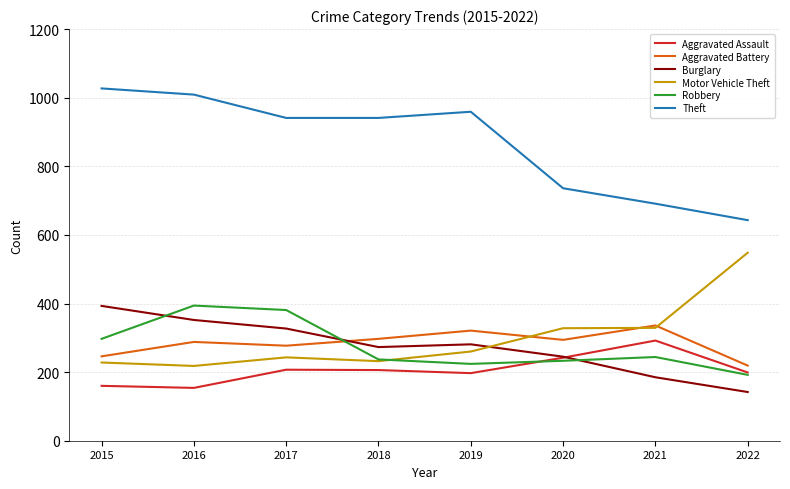

What is the average value of the Aggravated Battery series?

285